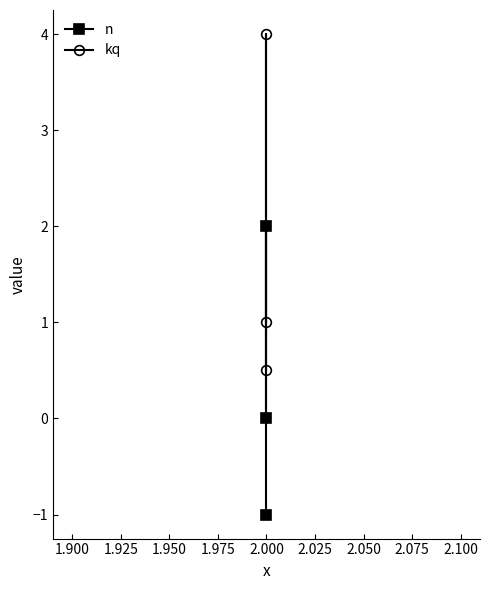

The kq series shows 0.6 at 2.000. True or false?

False